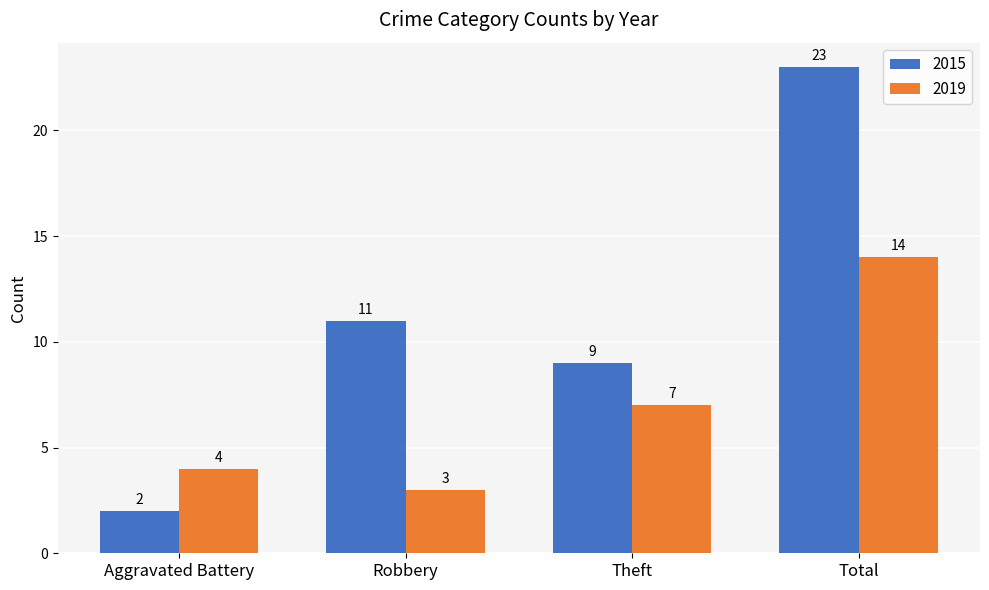

Reading left to right, list all the values displayed in this chart.

2015: 2	11	9	23
2019: 4	3	7	14